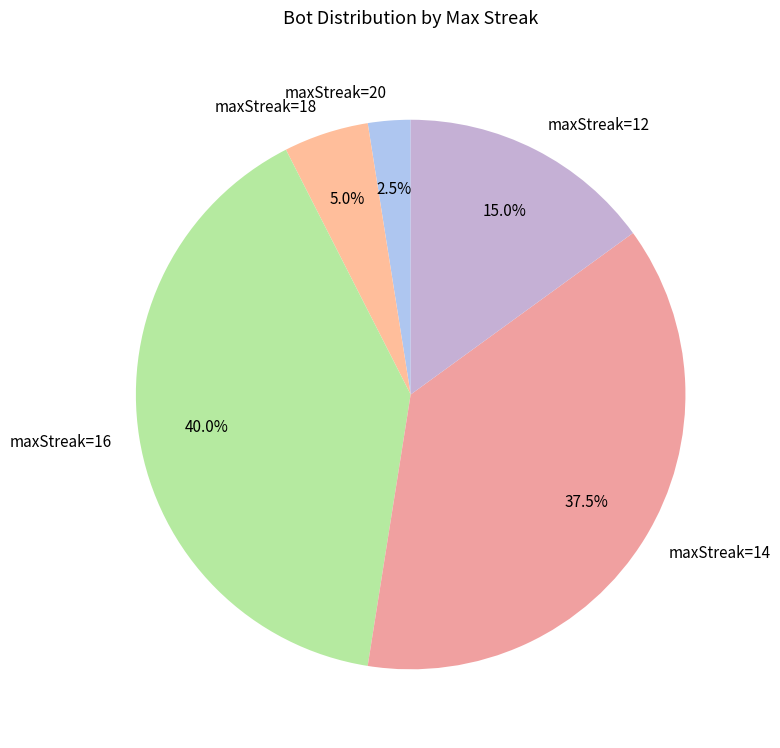

Is there a majority slice in this chart?

No